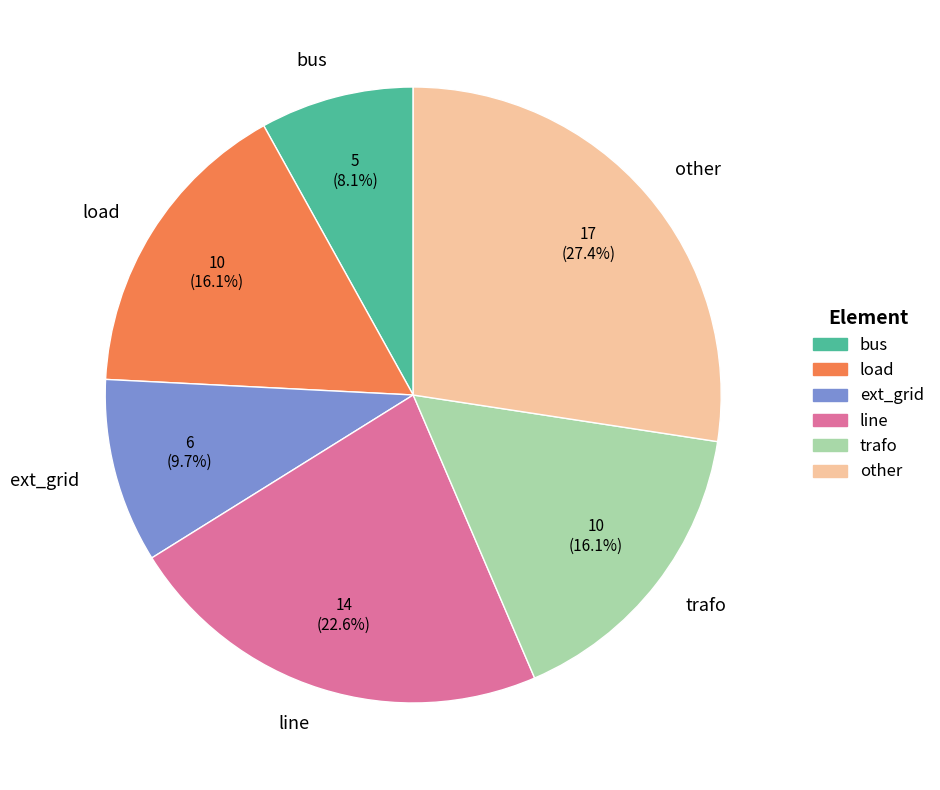

Is it true that line is 30% of the pie?

False